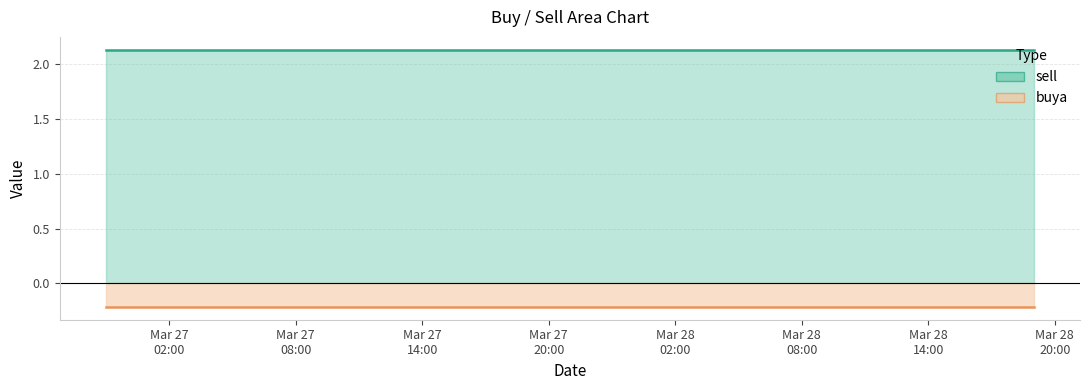

Which series has the largest range (max minus min)?

sell